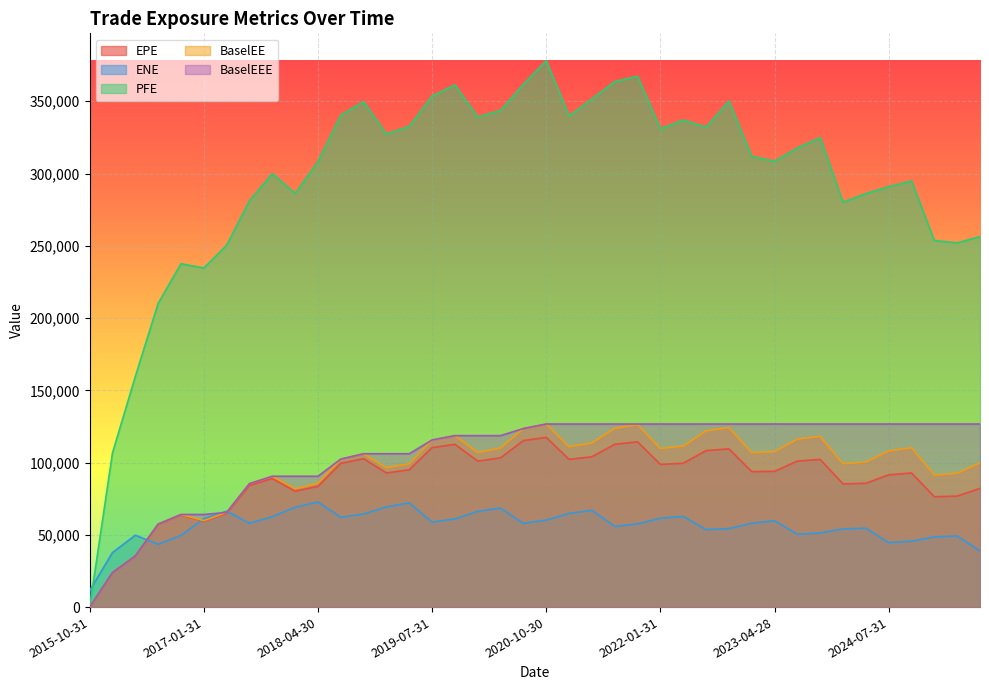

True or false: EPE and BaselEE cross at least once.

False